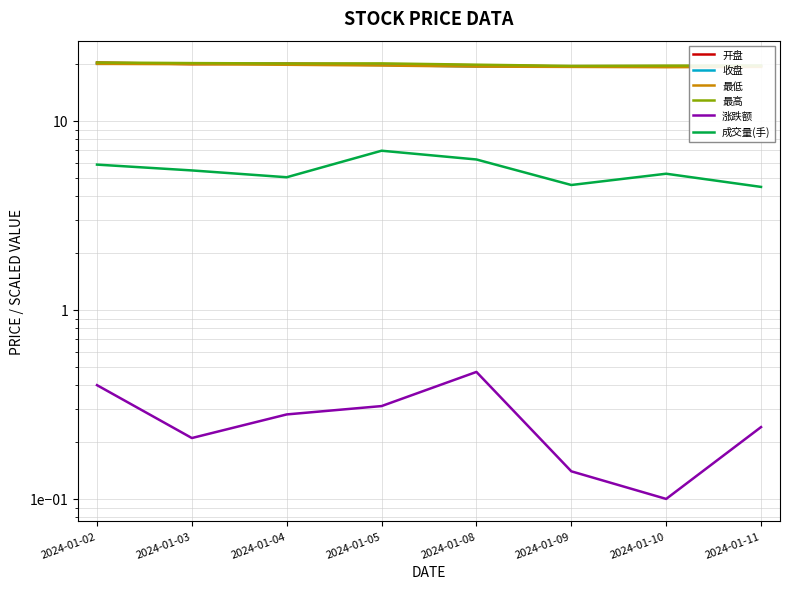

How many lines are shown in the chart?

6